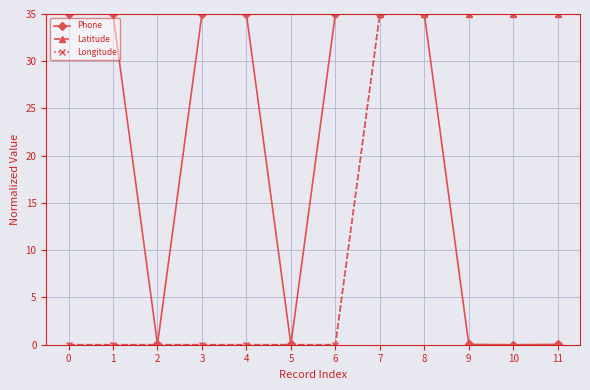

What is the difference between the maximum and second lowest values in the Longitude series?

35.0